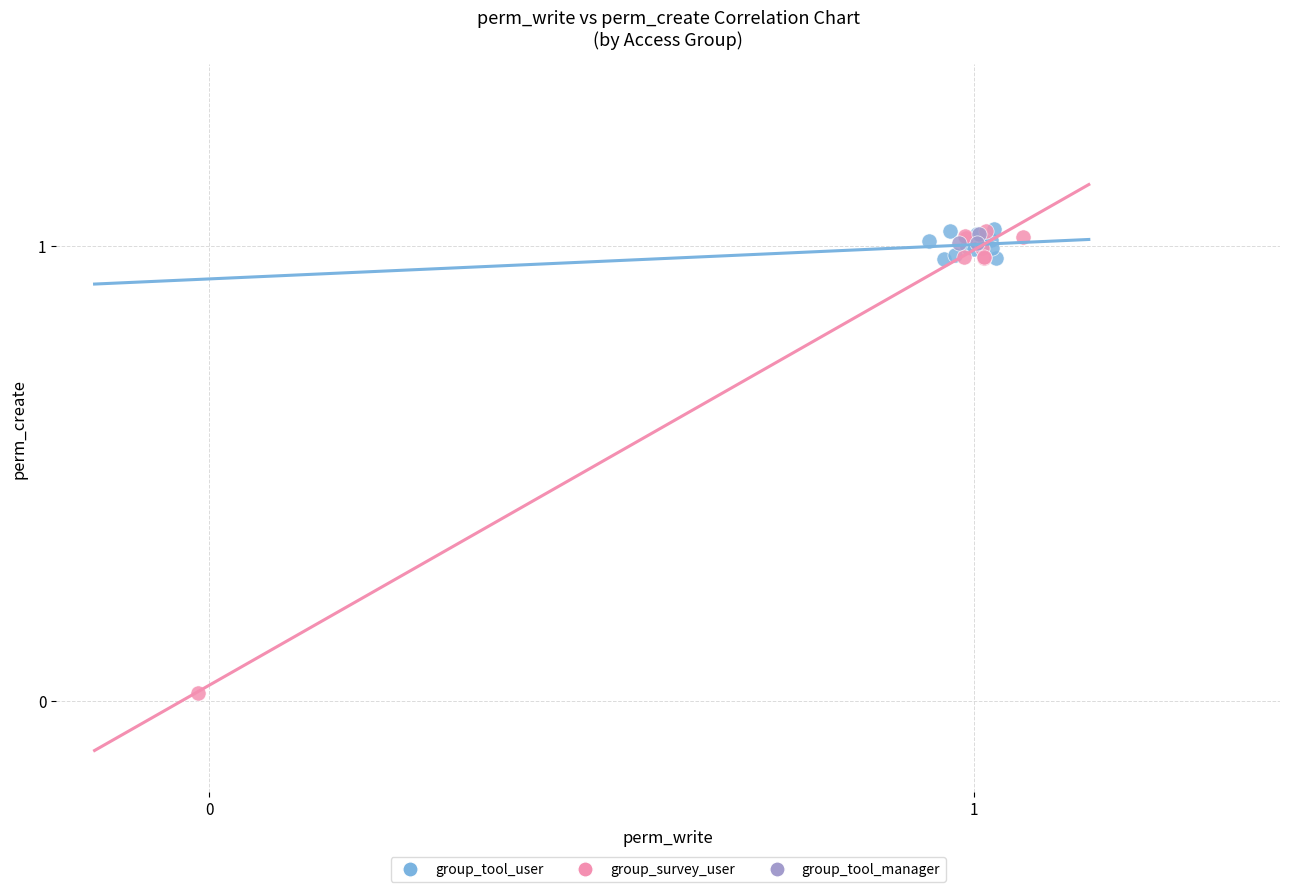

Which series contains the lowest Y value?

group_survey_user